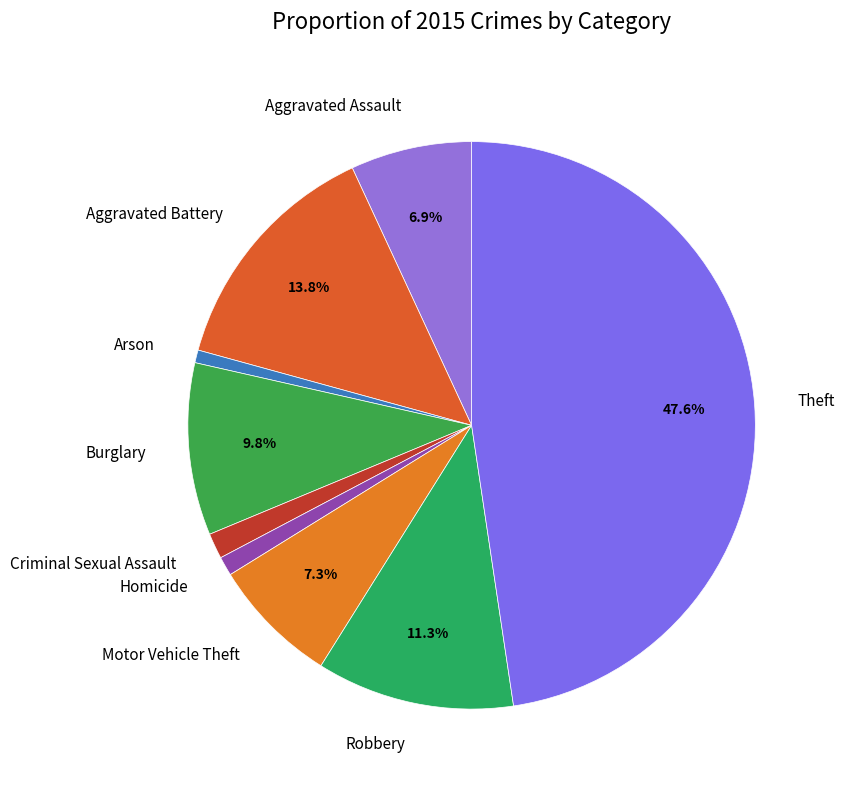

Combined, do Aggravated Battery and Arson account for over 50%?

No